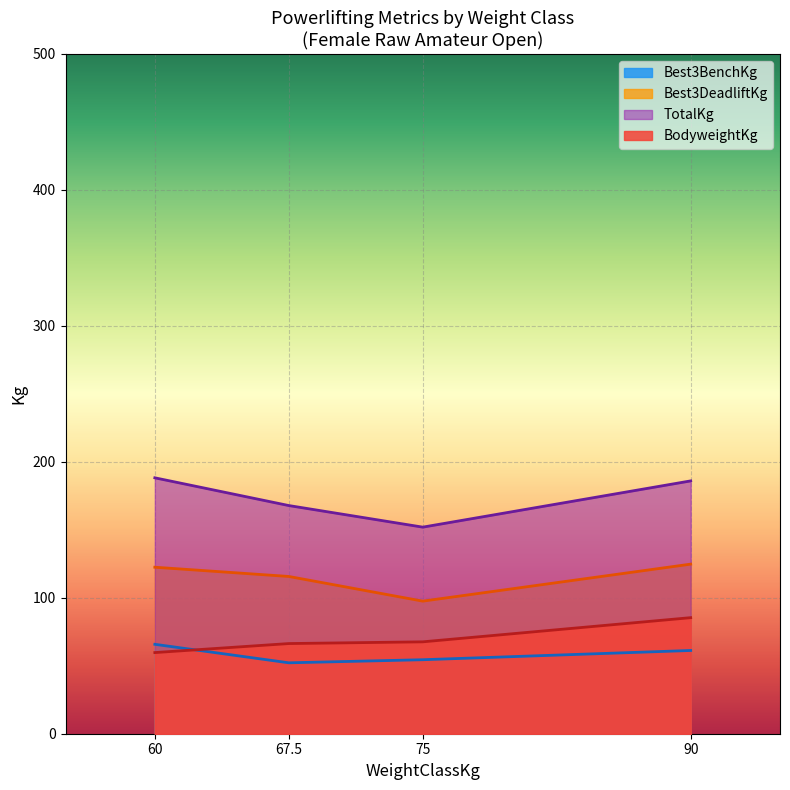

What are all the series names shown in the legend?

Best3BenchKg, Best3DeadliftKg, TotalKg, BodyweightKg